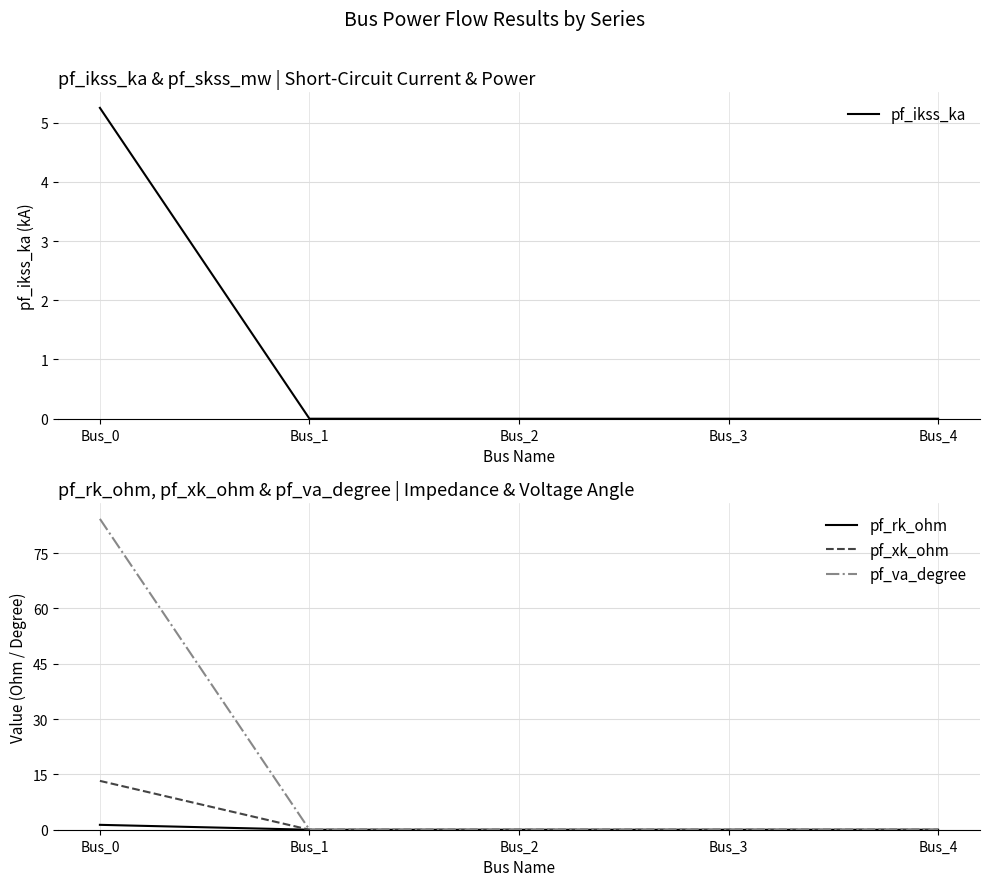

How many data points in pf_va_degree are above 0?

1